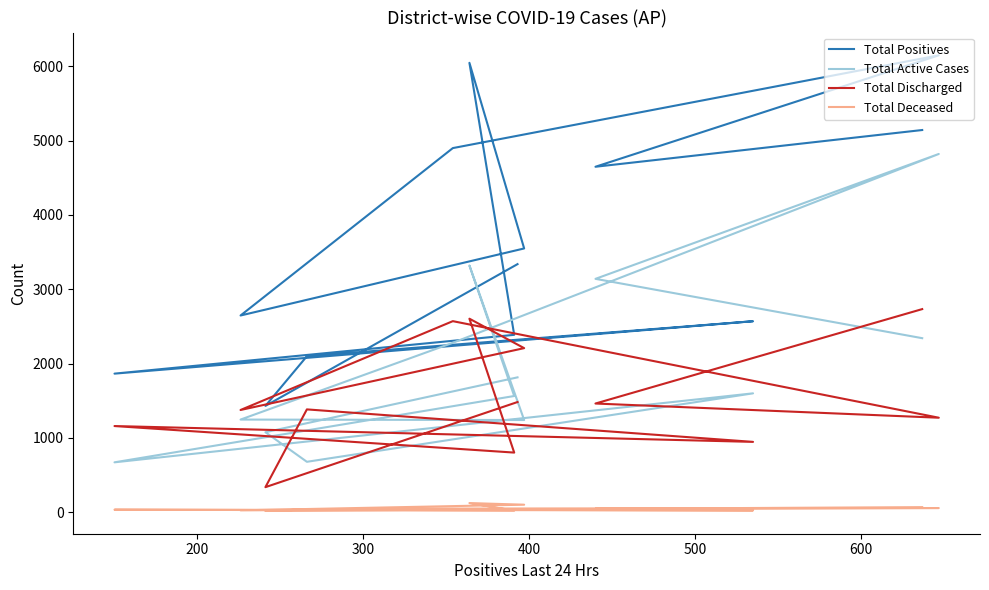

Reading left to right, what are all the values shown in this chart?

Total Positives: 5141	4647	6146	4898	2646	3548	6045	2386	1864	2569	2098	1430	3337
Total Active Cases: 2341	3139	4819	2279	1246	1240	3319	1563	671	1599	678	1076	1814
Total Discharged: 2732	1462	1271	2570	1375	2207	2603	802	1159	946	1383	337	1482
Total Deceased: 68	46	56	49	25	101	123	21	34	24	37	17	41